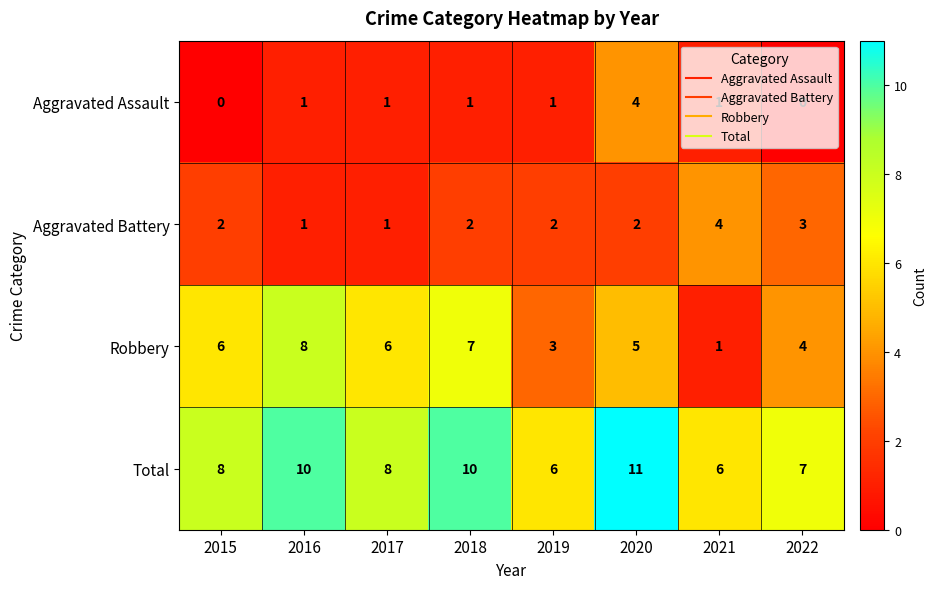

At how many categories does at least one series exceed 2?

8